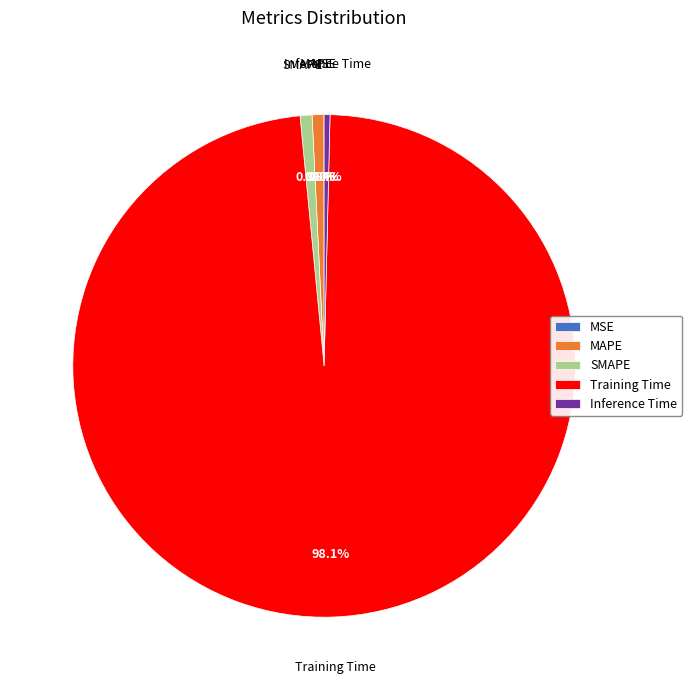

What is the majority slice?

Training Time